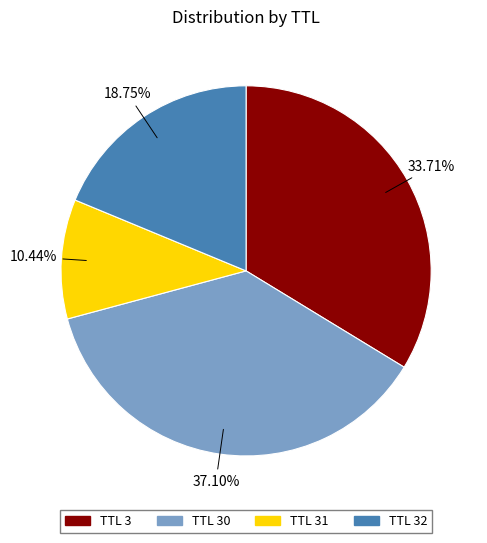

What is the largest slice in the pie chart?

TTL 30